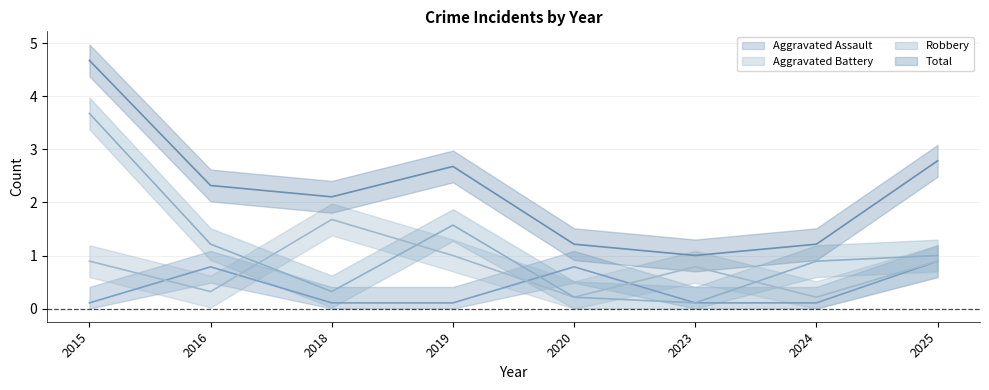

True or false: Aggravated Assault has a value of 1.3 at 2025.

False